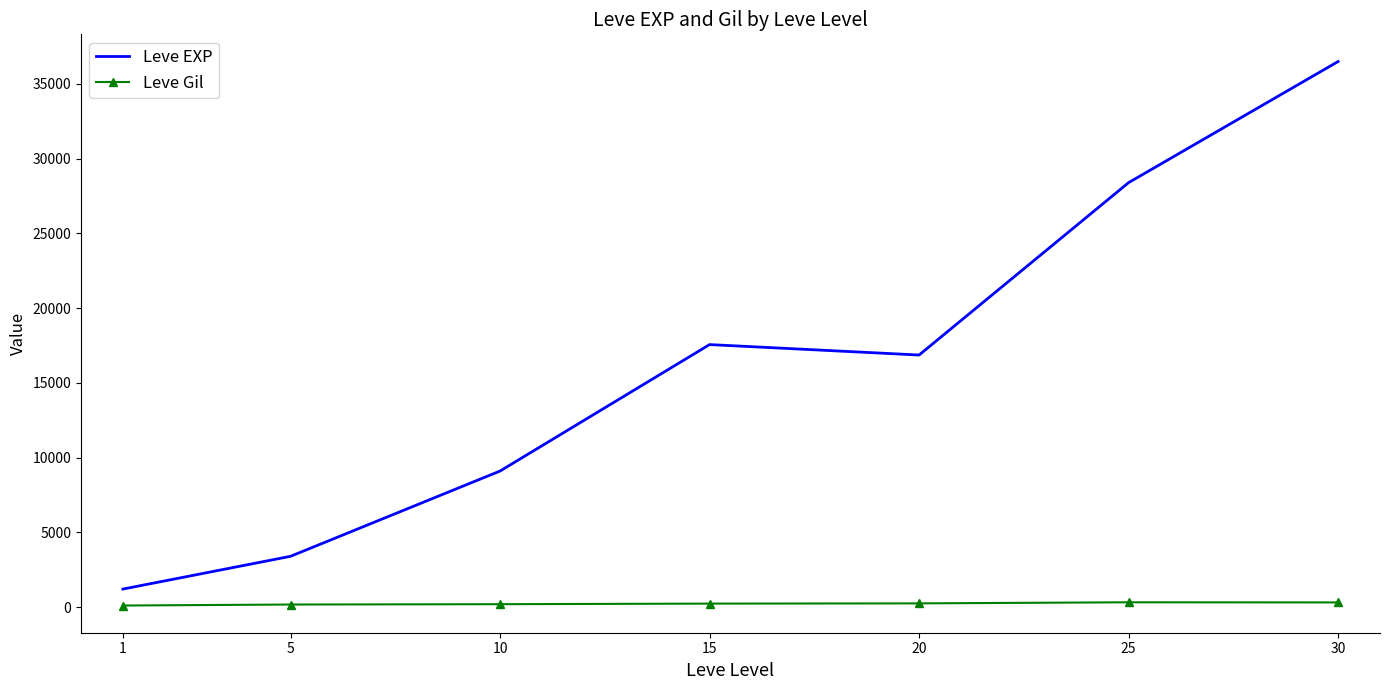

What are all the series names shown in the legend?

Leve EXP, Leve Gil